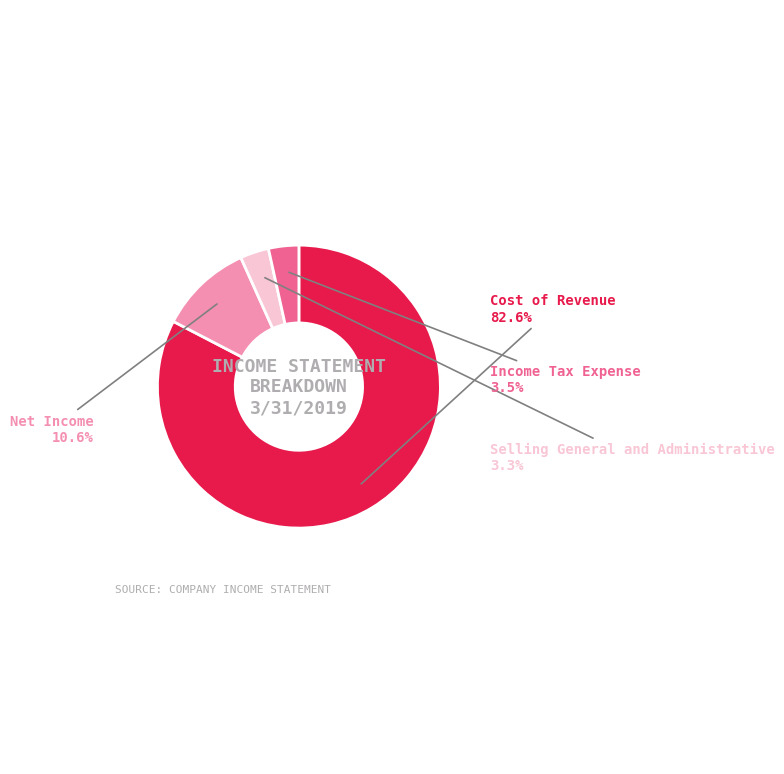

To the nearest percent, what percentage of the pie is Selling General and Administrative?

3%